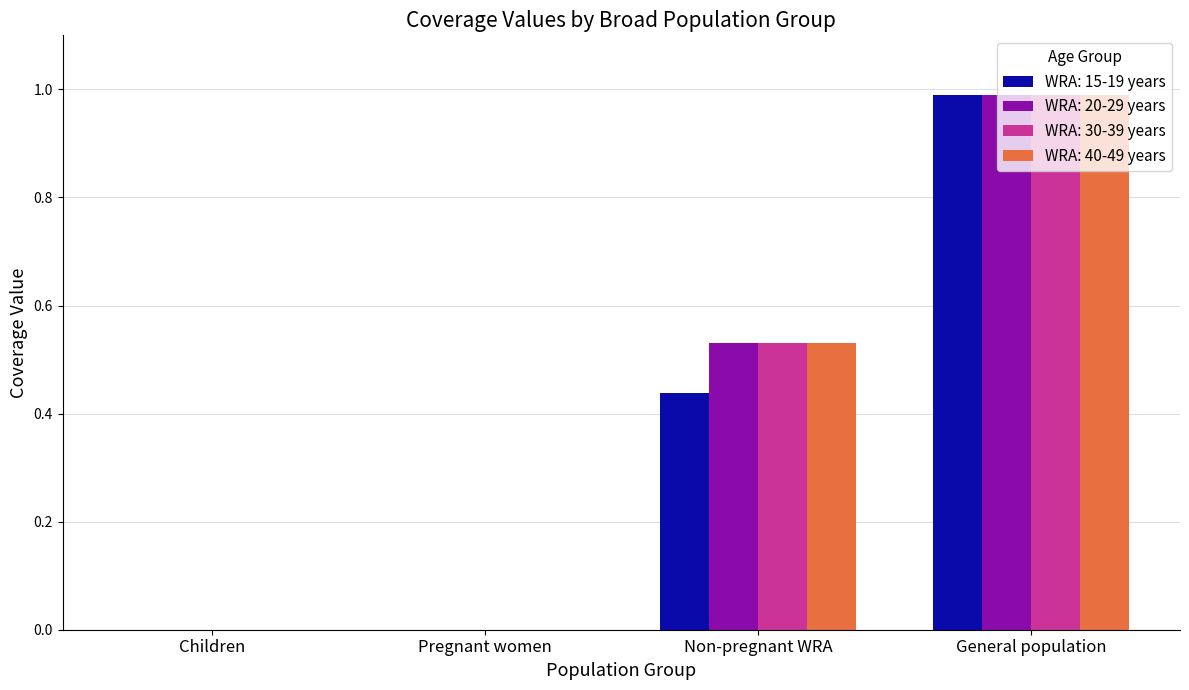

Are the bars grouped side by side (vs. stacked)?

Yes